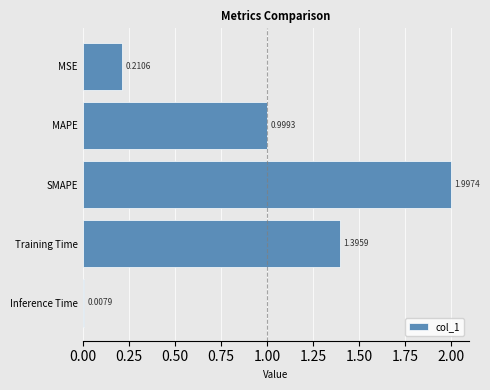

What is the ratio of the value at MAPE to the value at Training Time?

0.7